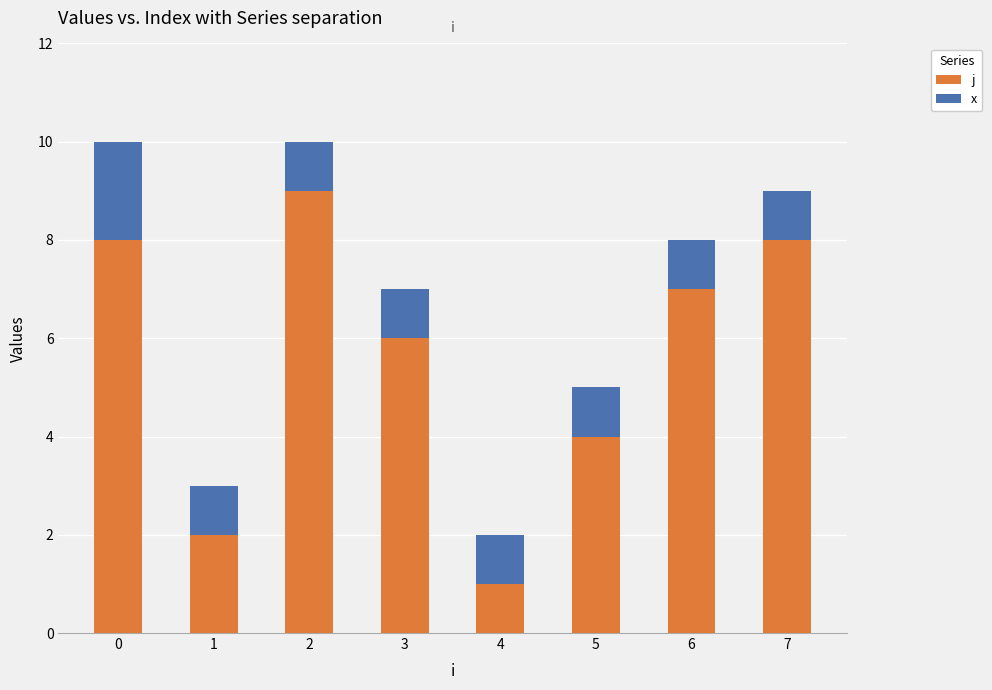

What is the total value across all series at 5?

5